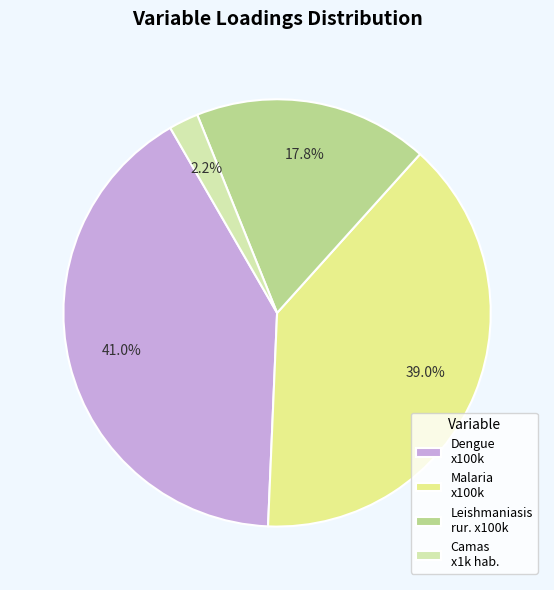

To the nearest percent, what is the average slice percentage?

25%